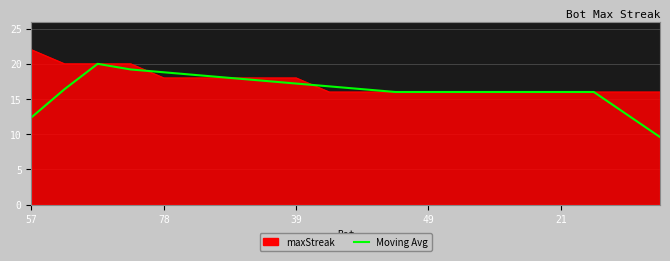

What is the smallest value displayed?

9.6